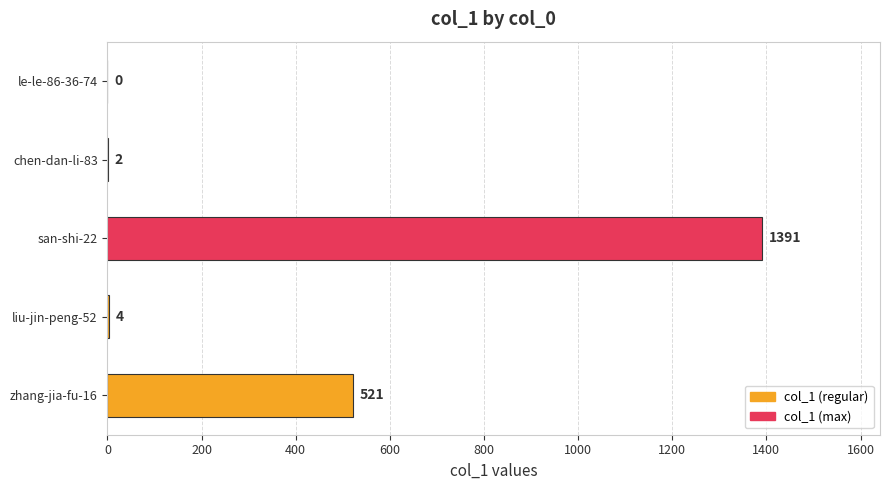

How many positive values are there?

4